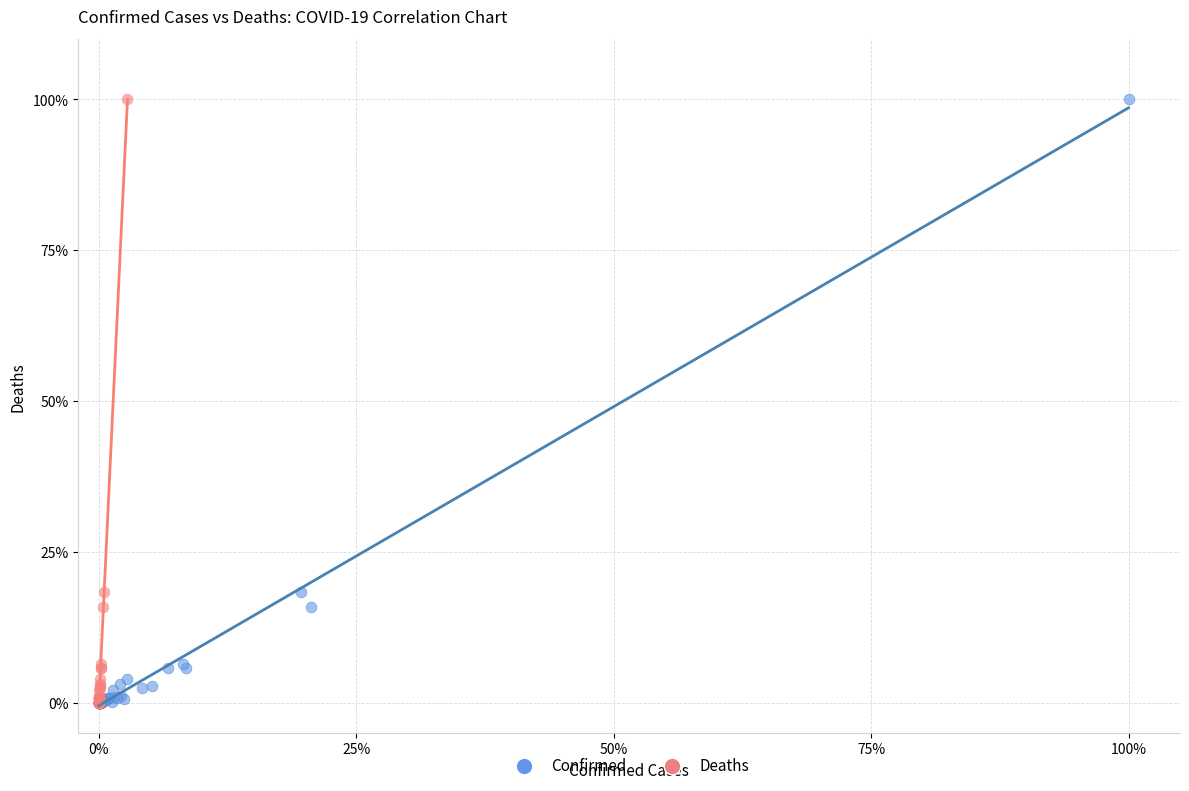

What are all the series names shown in the legend?

Confirmed, Deaths